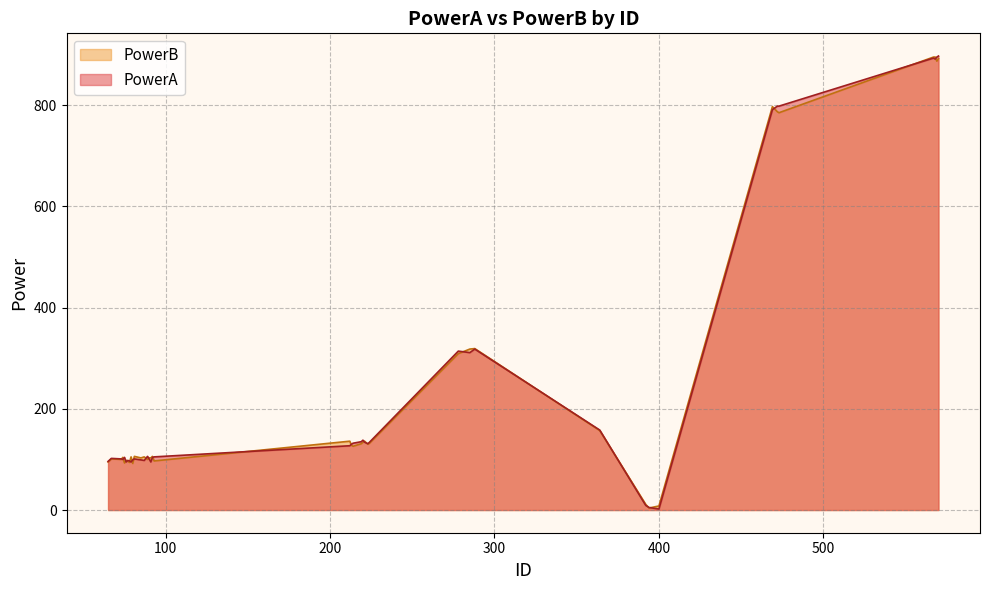

How many lines are shown in the chart?

2